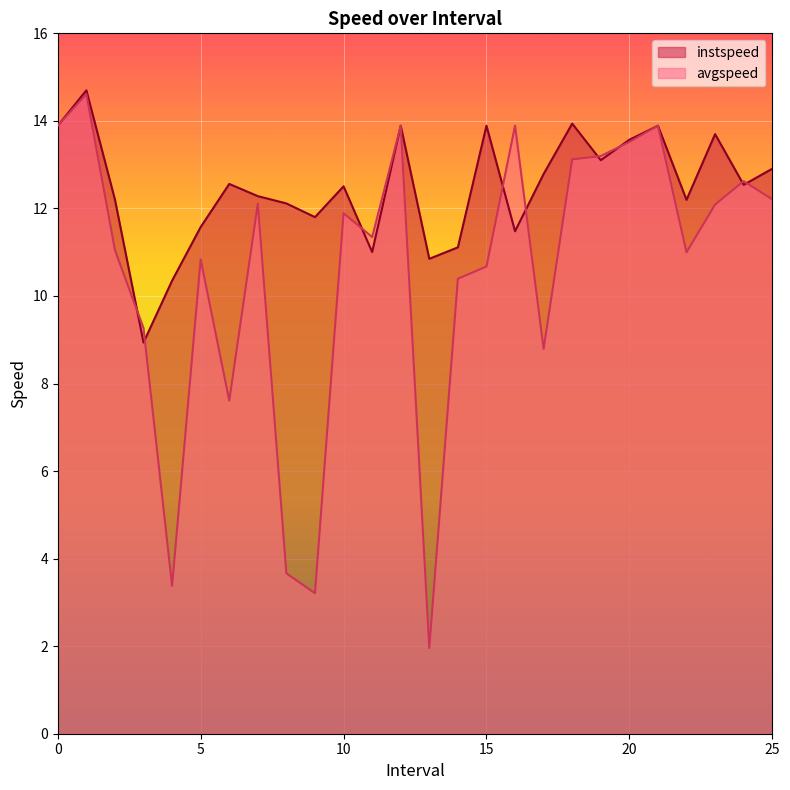

The value of avgspeed at 14.0 is 10.4. True or false?

True